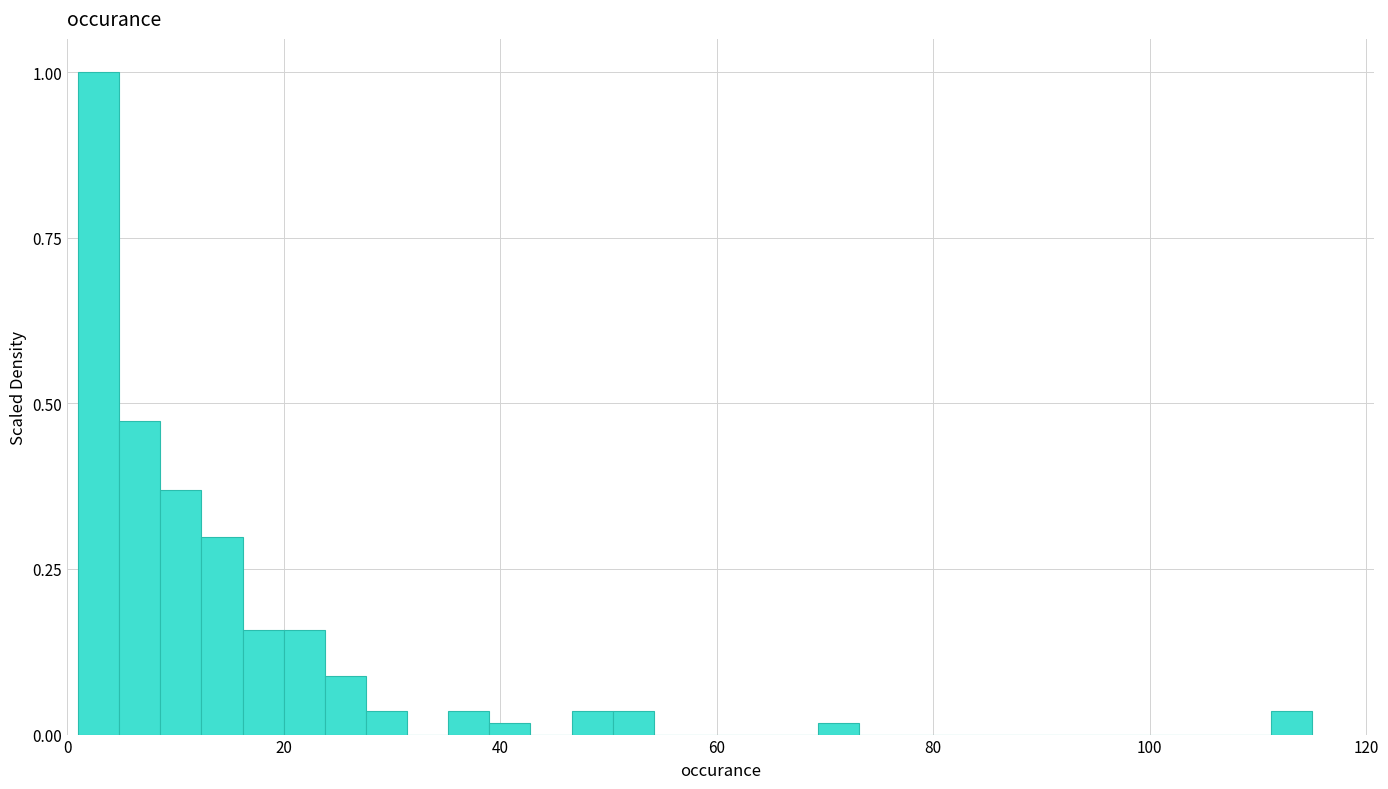

Around what value on the x-axis is the tallest bar? Give the approximate position of its centre, as read against the axis.

2